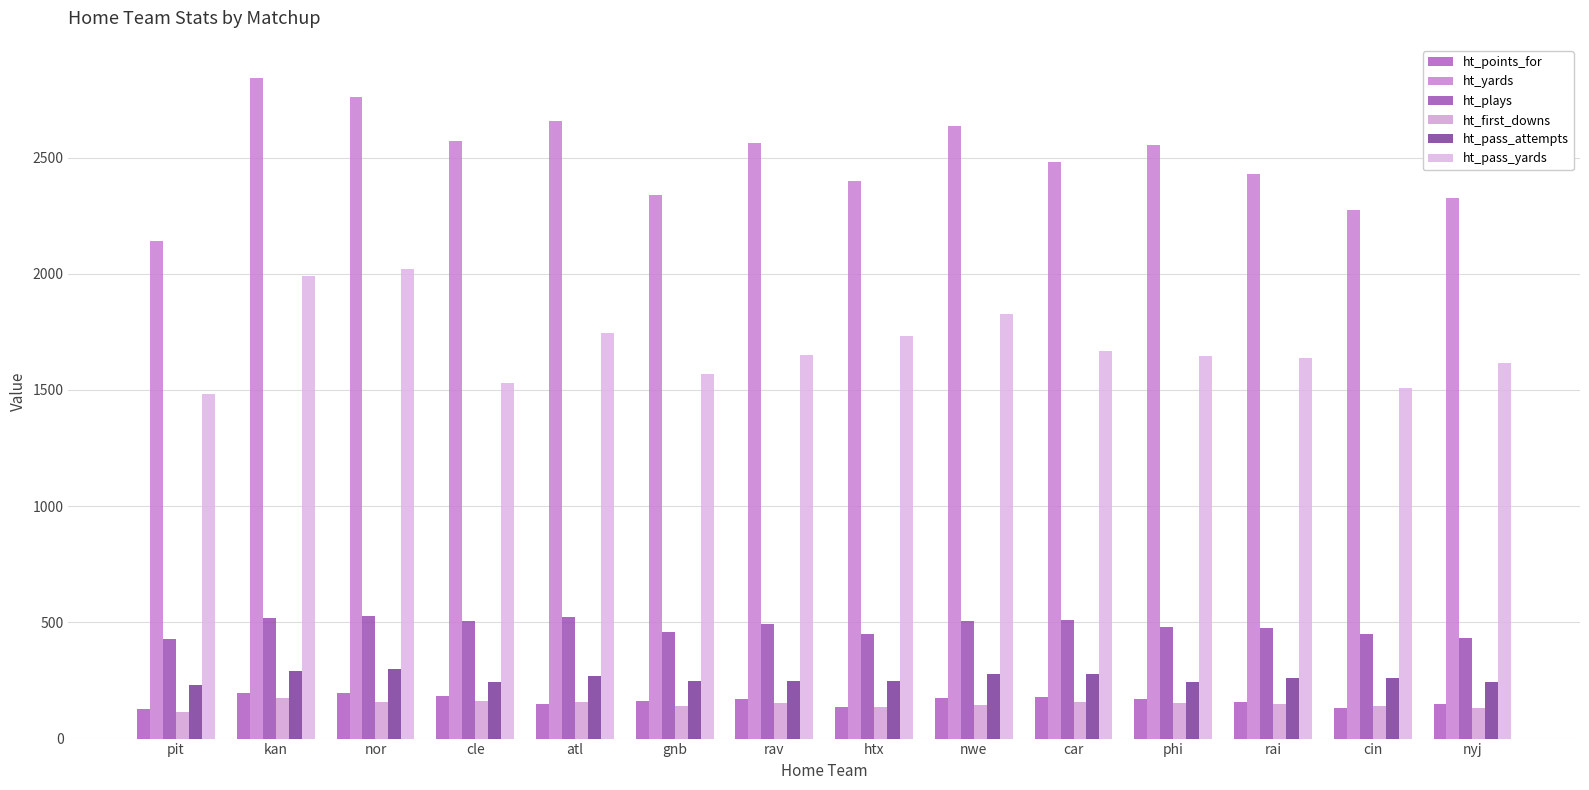

What is the spread (max minus min) of values at pit?

2022.5